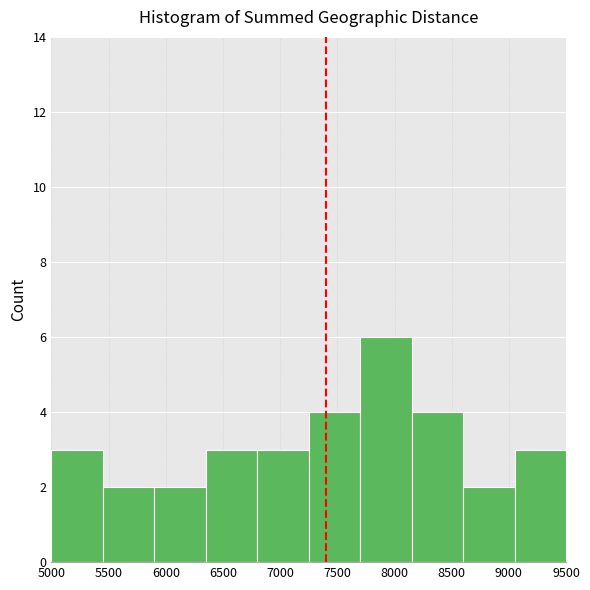

Over which range of the x-axis is the bar tallest?

7700 to 8150